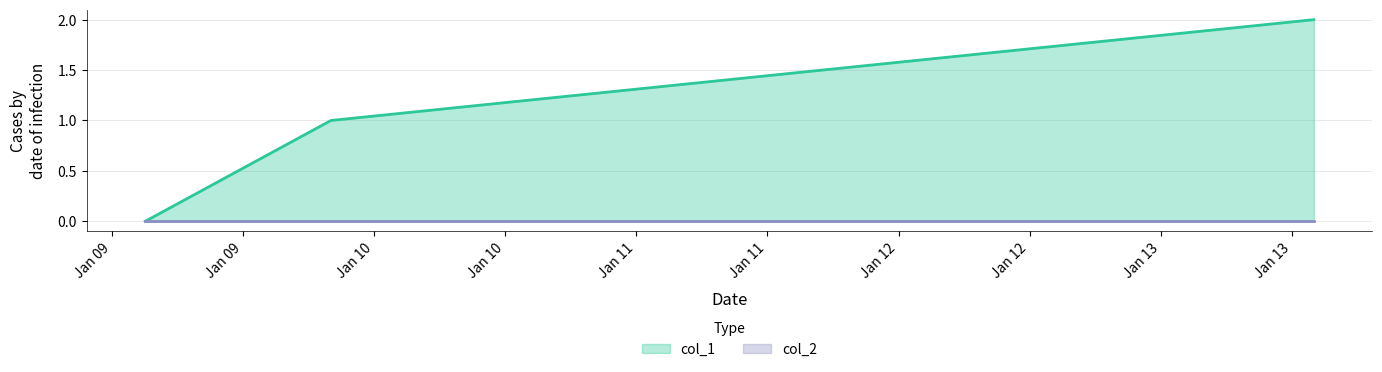

Which series has the largest range (max minus min)?

col_1